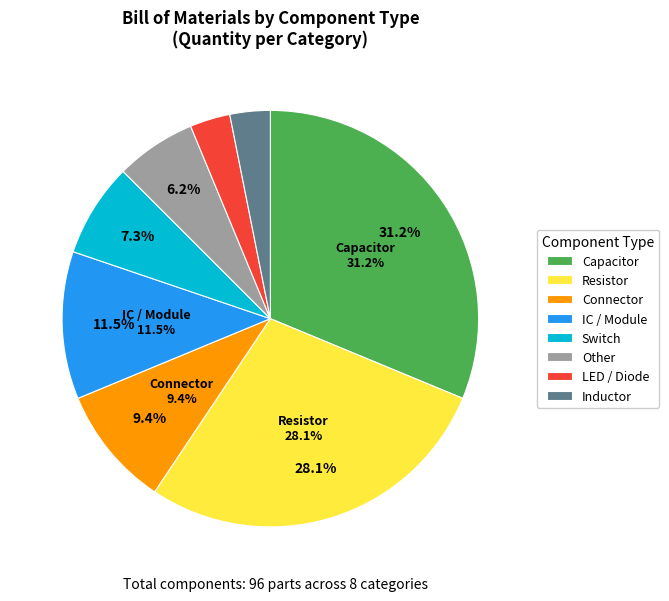

Which slice is the smallest?

LED / Diode